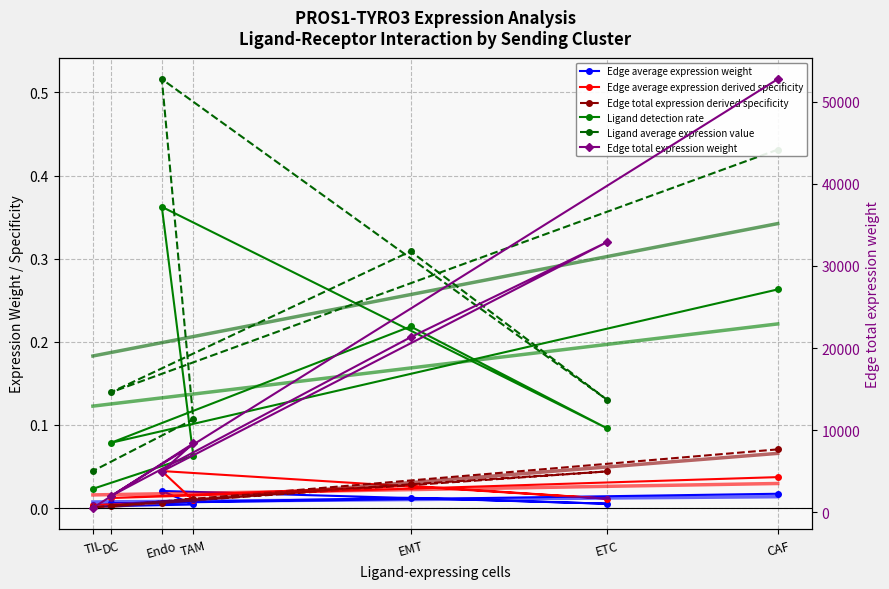

Reading right to left, extract all data points from this chart.

Edge average expression weight: 0.0	0.0	0.0	0.0	0.0	0.0	0.0
Edge average expression derived specificity: 0.0	0.0	0.0	0.0	0.0	0.0	0.0
Edge total expression derived specificity: 0.0	0.0	0.0	0.0	0.0	0.0	0.1
Ligand detection rate: 0.0	0.1	0.4	0.1	0.2	0.1	0.3
Ligand average expression value: 0.0	0.1	0.5	0.1	0.3	0.1	0.4
Edge total expression weight: 537.8	8391.9	4969.9	32898.2	21318.0	1981.3	52753.1